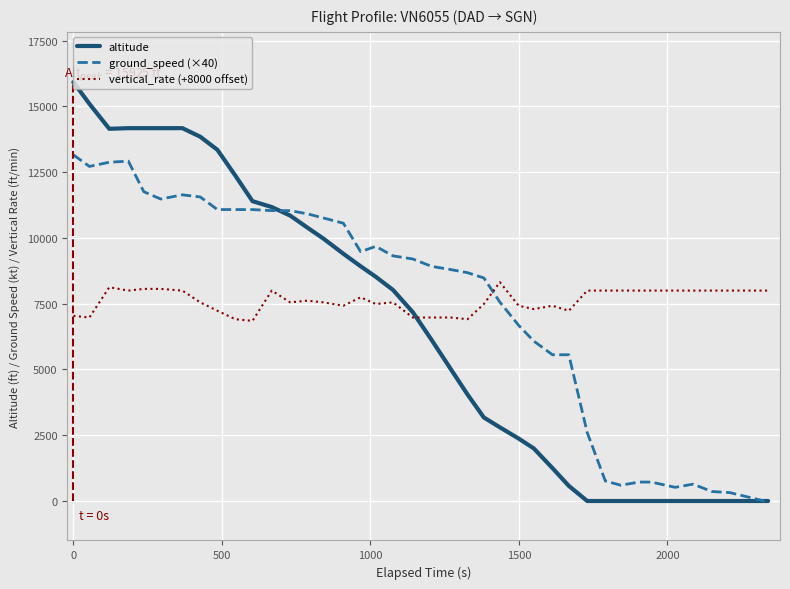

Is this an area chart (filled region under the line)?

No